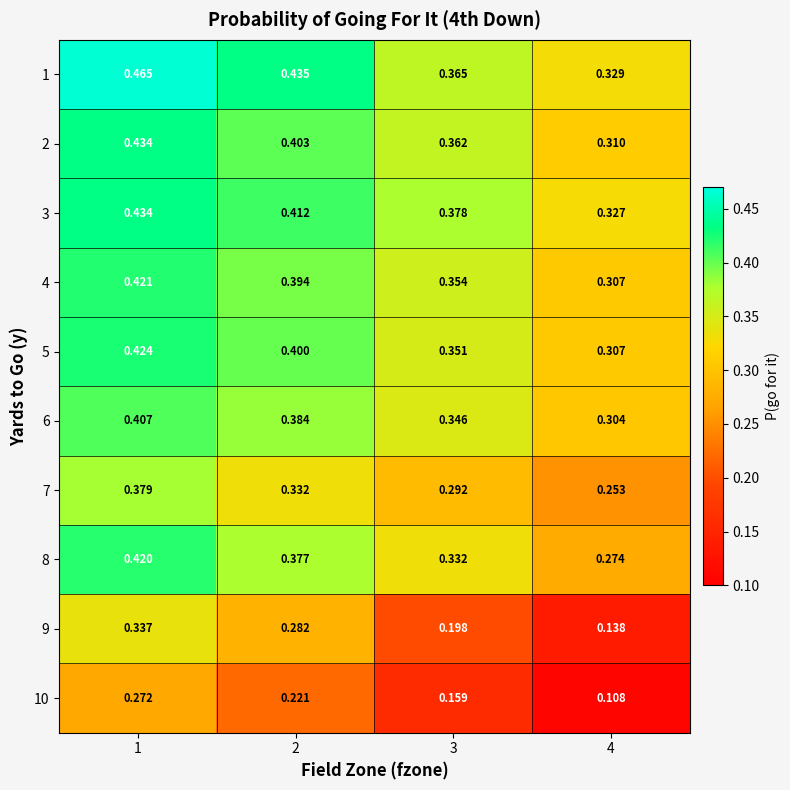

At which category is the sum across all series the highest?

1